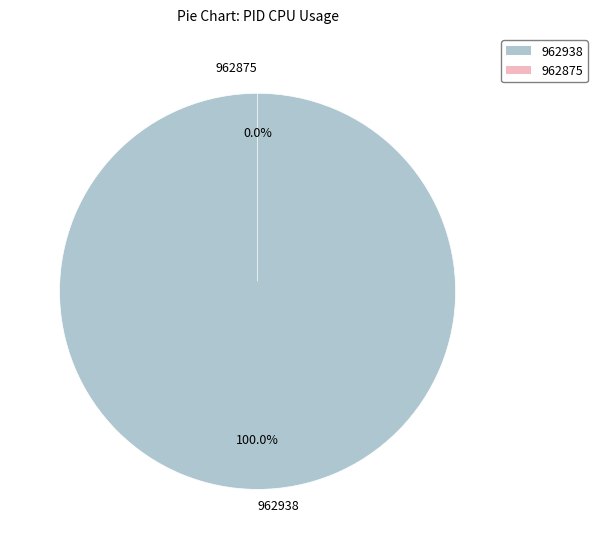

Is it true that 962938 is 86% of the pie?

False